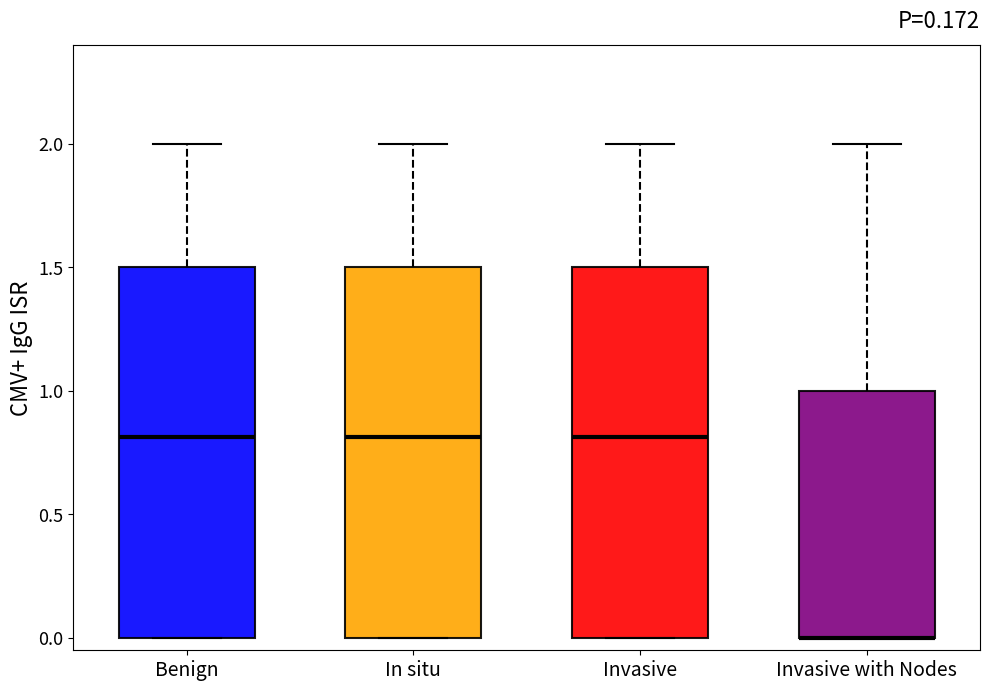

Reading left to right, transcribe this box plot: for each box, give where its median line is, the range the box spans, and where its two whiskers end, as read against the y-axis. The values are not printed on the chart, so give them approximately, as read against the axis.

Benign: median 0.8, box 0.0 to 1.5, whiskers 0.0 to 2.0
In situ: median 0.8, box 0.0 to 1.5, whiskers 0.0 to 2.0
Invasive: median 0.8, box 0.0 to 1.5, whiskers 0.0 to 2.0
Invasive with Nodes: median 0.0 (drawn on the box's lower edge), box 0.0 to 1.0, whiskers 0.0 to 2.0